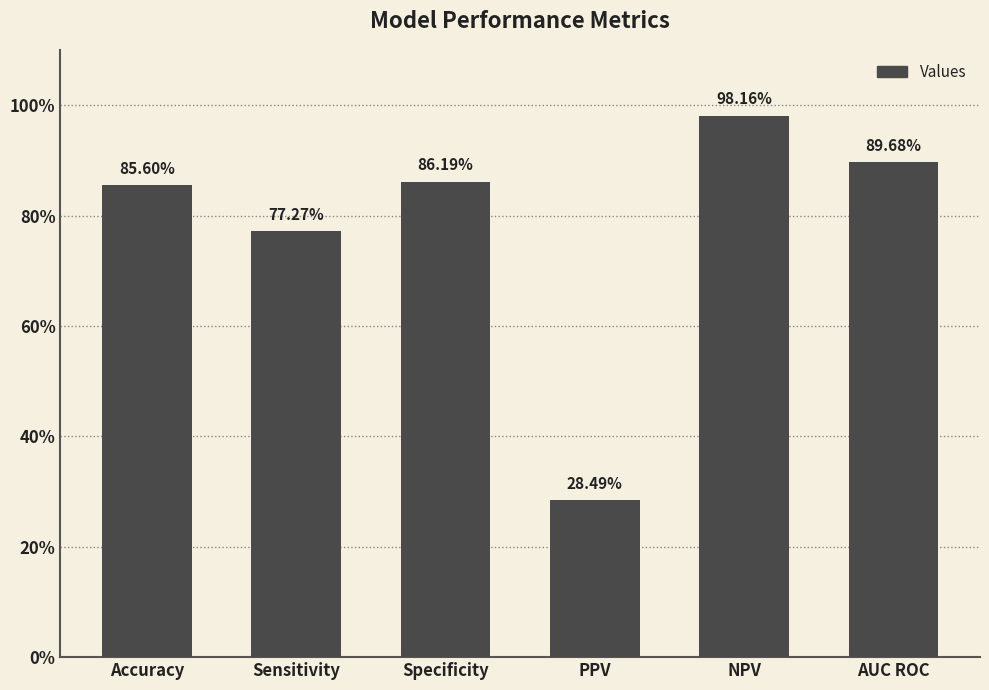

What is the change in value from Accuracy to NPV?

+0.1